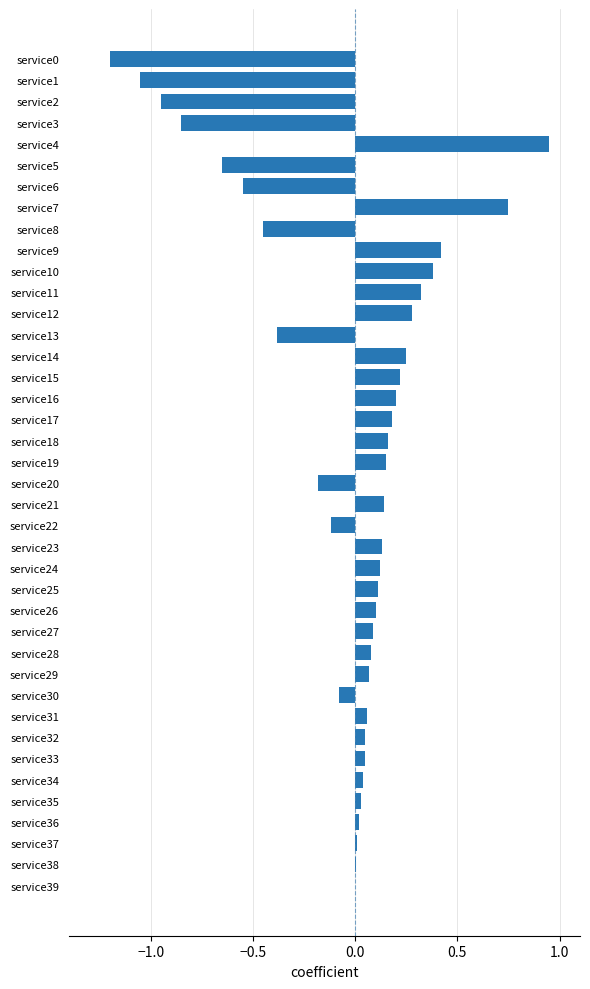

How many data points does each series have?

40